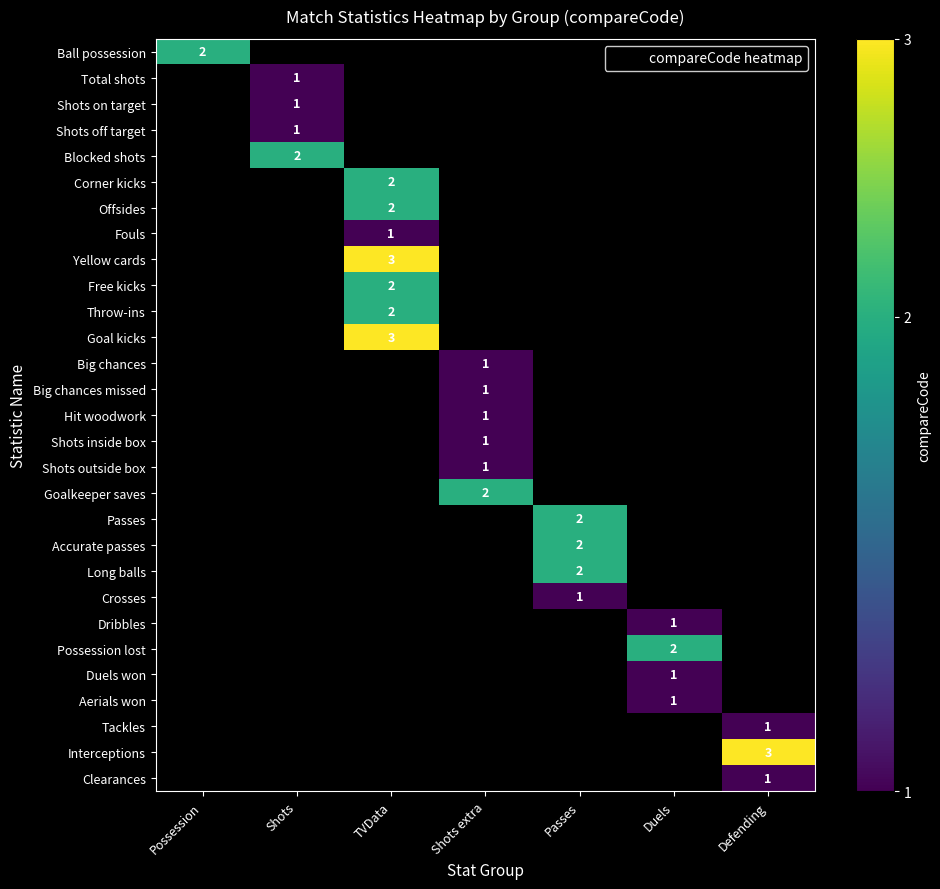

The value of Blocked shots at Shots extra is 1. True or false?

False